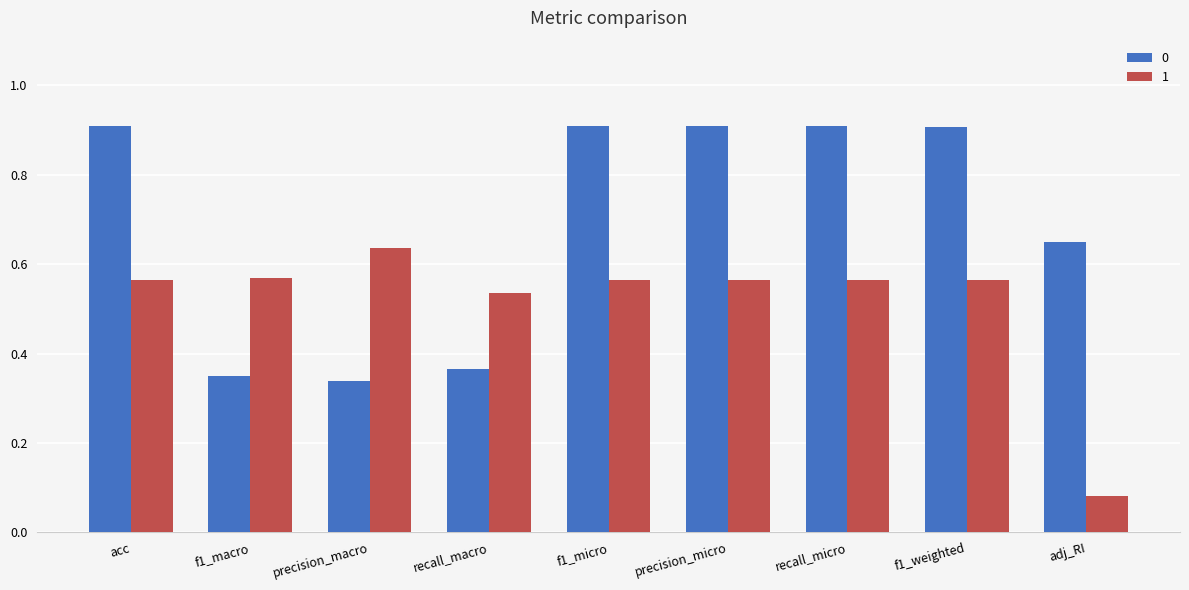

What is the sum of the 0 values at adj_RI and recall_macro?

1.0